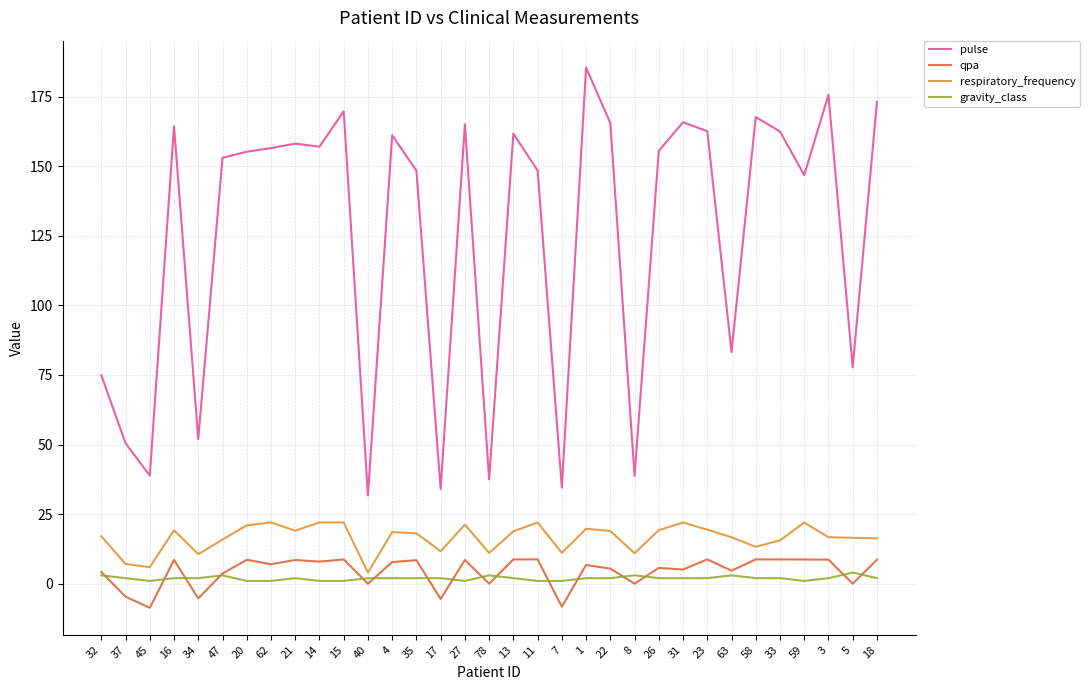

True or false: pulse and qpa intersect in this chart.

False